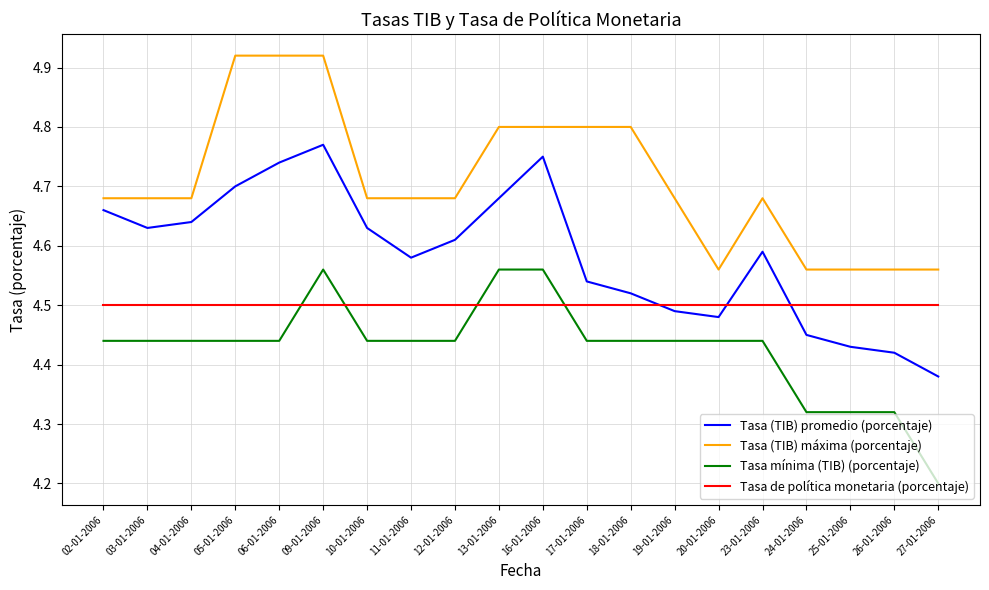

What position from the right is 16-01-2006?

10